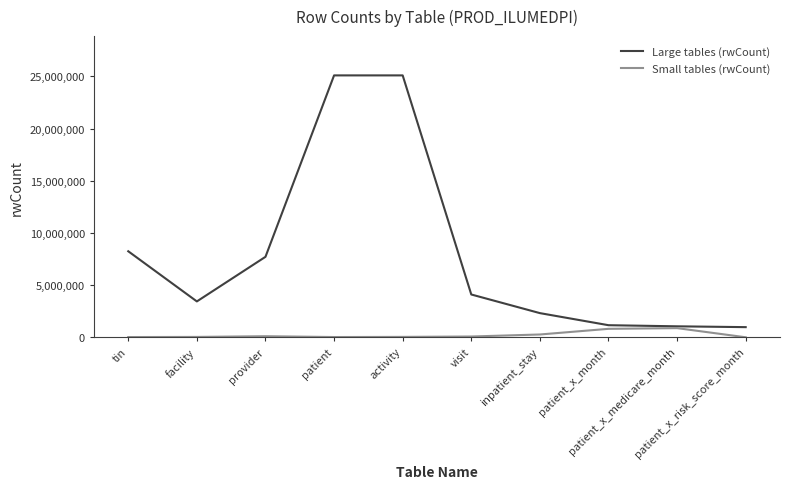

List the series in order of their overall mean, lowest first.

Small tables (rwCount), Large tables (rwCount)